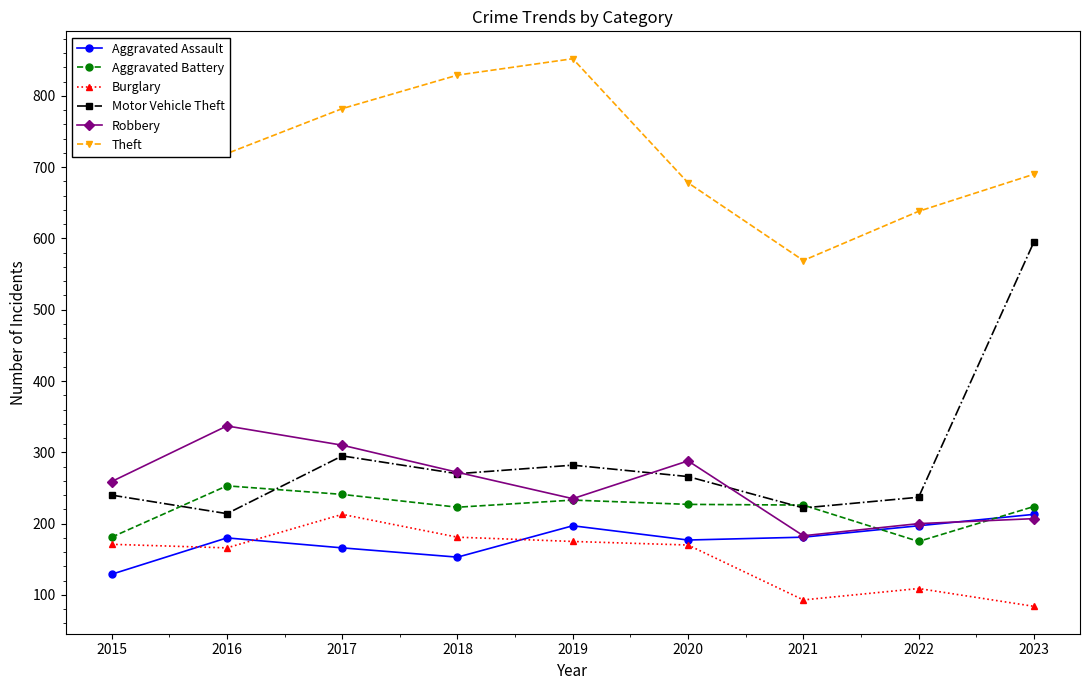

What is the difference between the maximum and minimum values in the Aggravated Assault series?

84